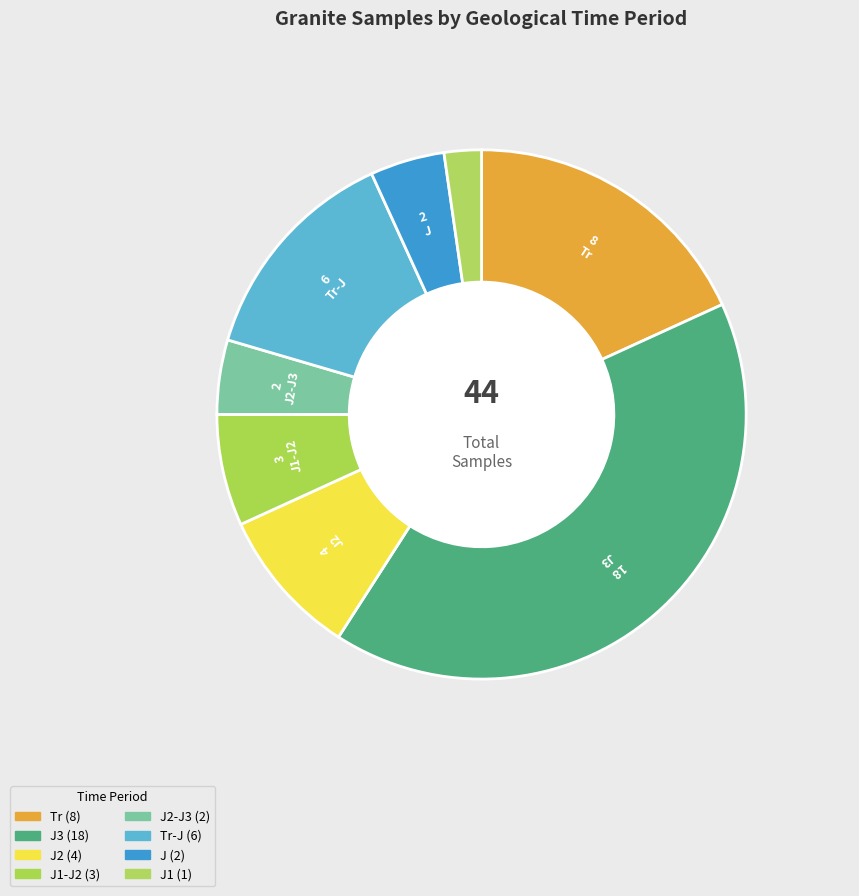

What percentage is the Tr slice, to the nearest percent?

18%